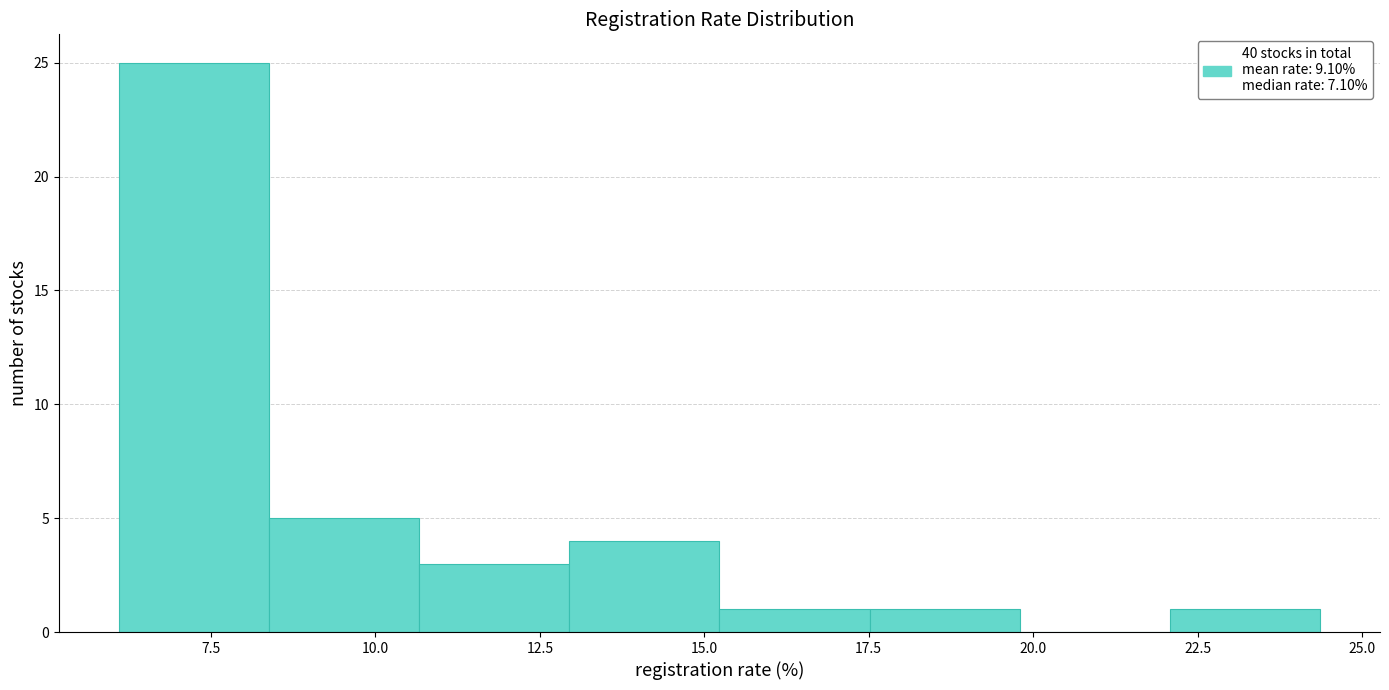

What is the height of the bar covering 17.5 to 20.0 on the x-axis? Neither the bar edges nor the heights are printed on the chart, so give them approximately, as read against the axes.

1